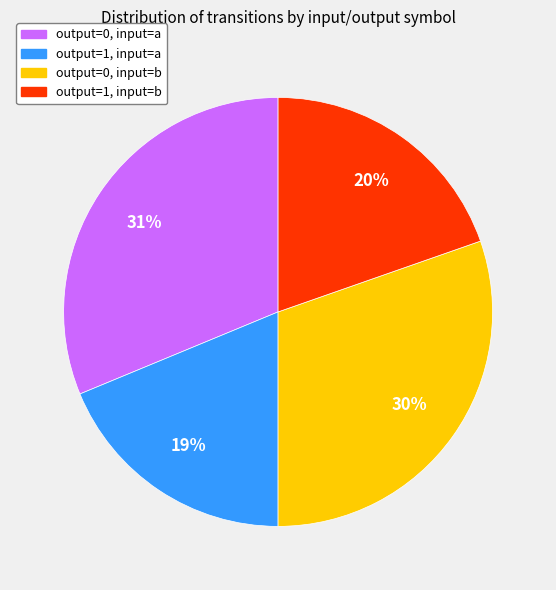

Does any single category account for the majority?

No